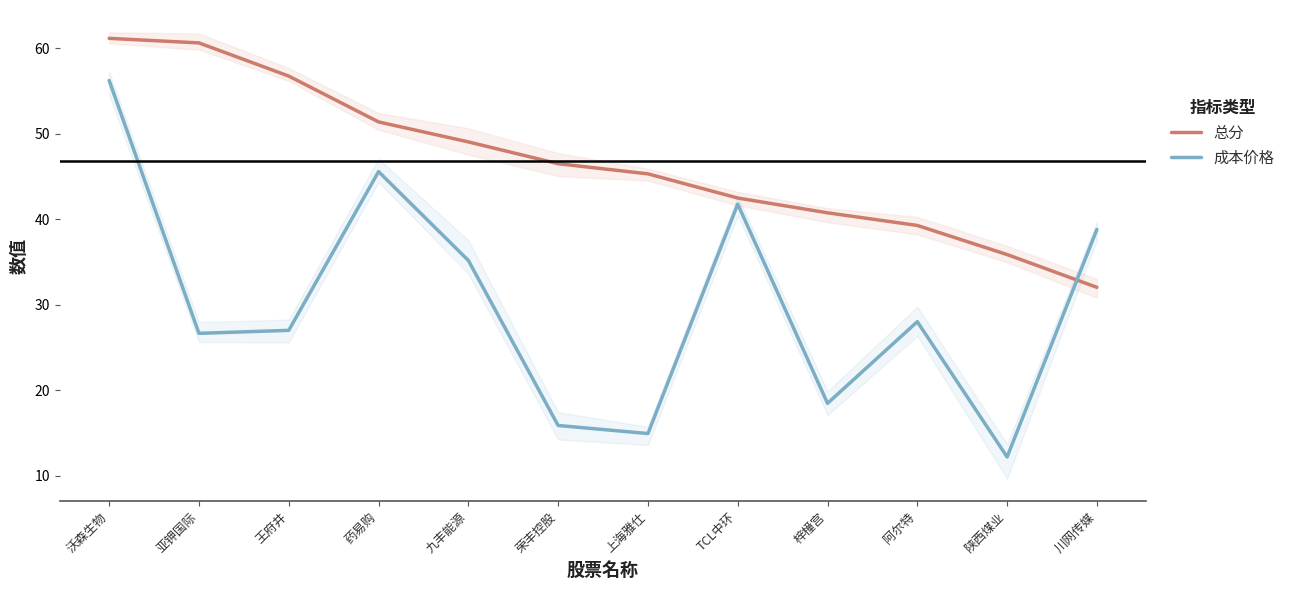

Which series has the largest total across all categories?

总分